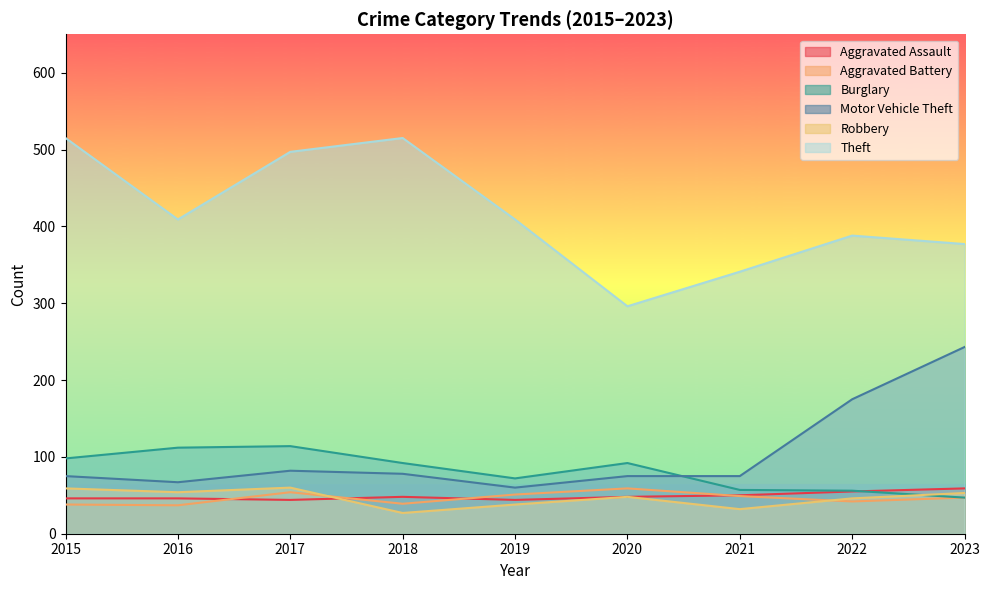

What is the spread (max minus min) of values at 2017?

453